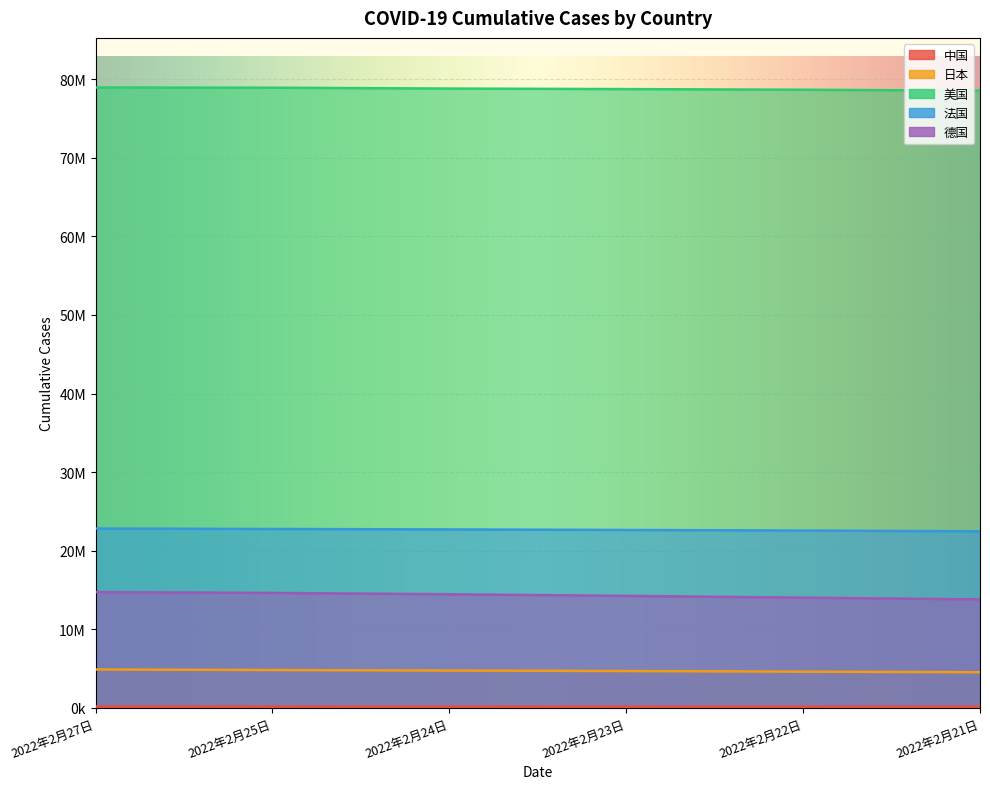

Which series changed the most between 2022年2月23日 and 2022年2月21日?

德国